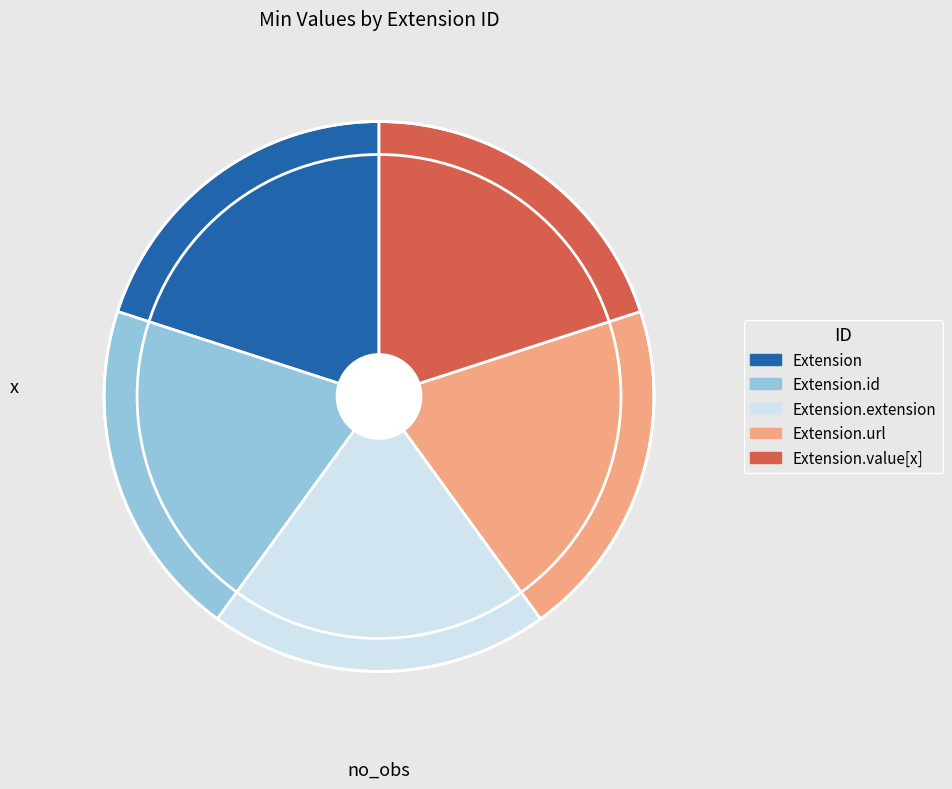

Is Extension.id the majority of the pie?

No